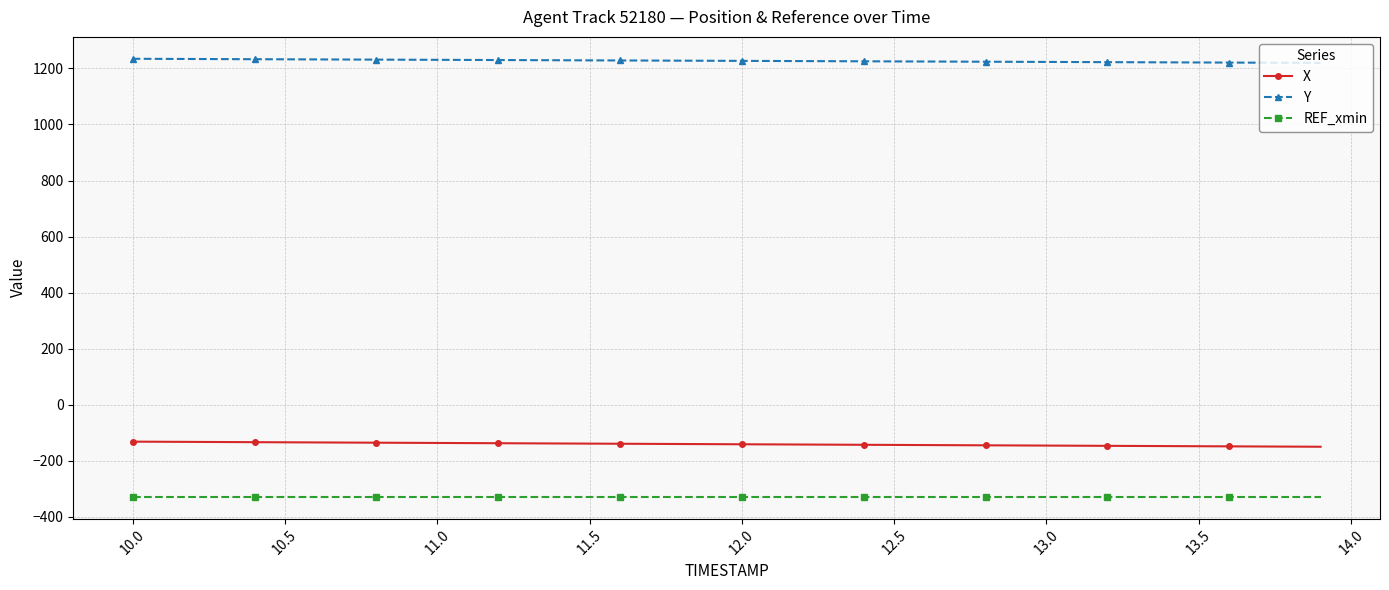

Which series has the largest total across all categories?

Y